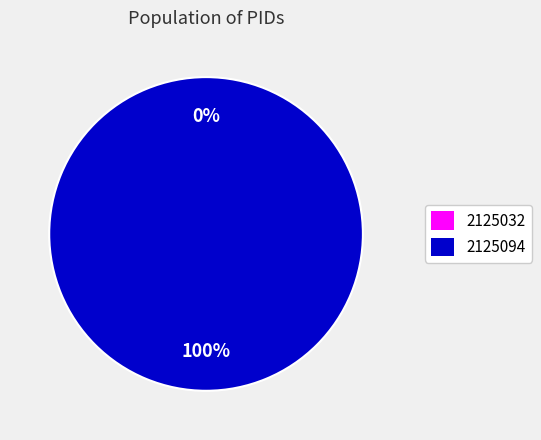

What is the largest slice in the pie chart?

2125094